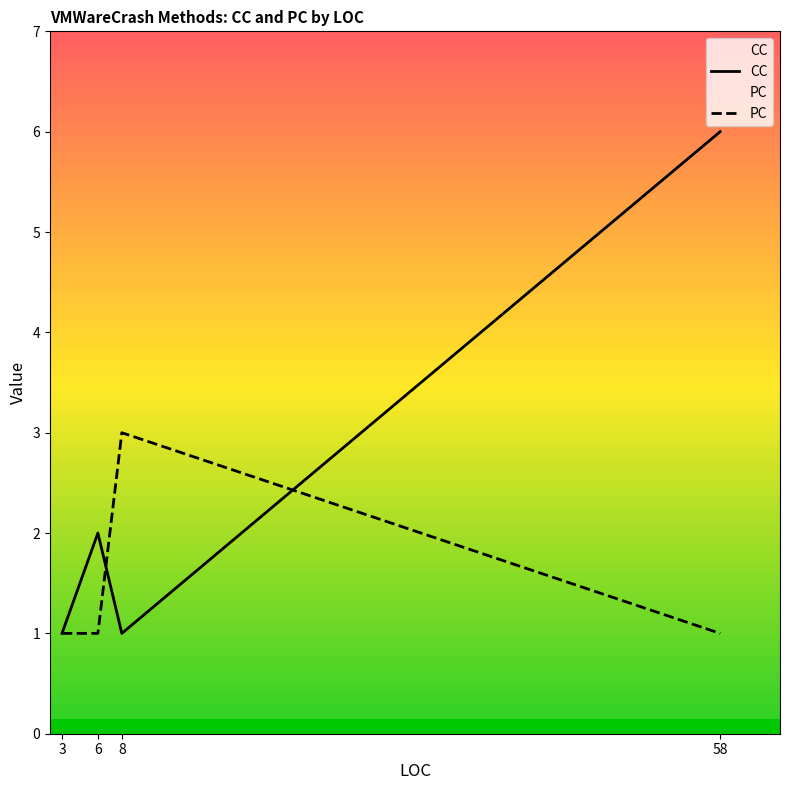

What is the average value of the PC series?

2